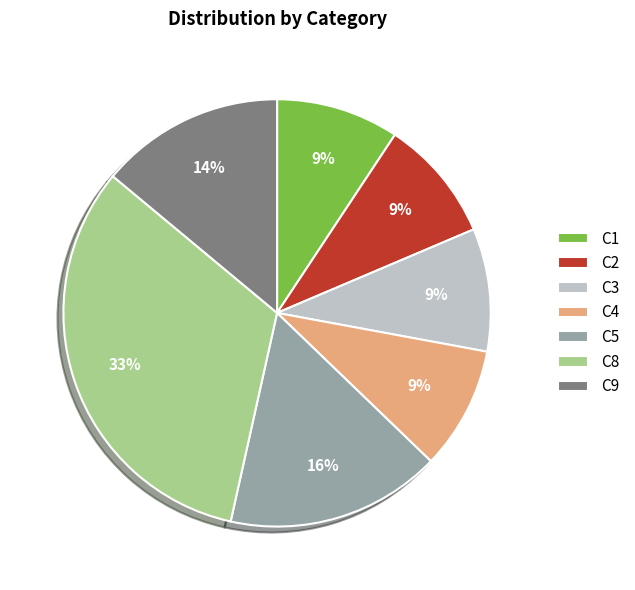

What percentage is the C1 slice, to the nearest percent?

9%